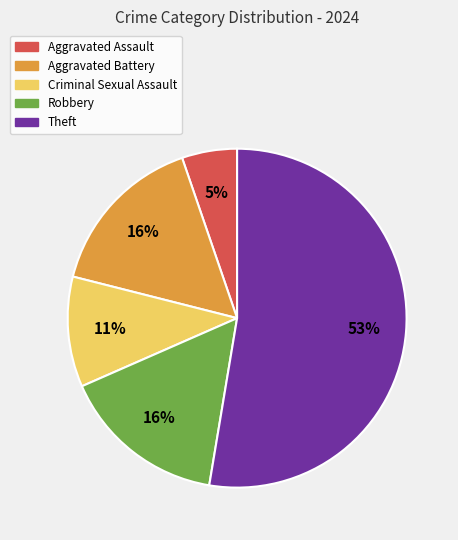

Combined, do Aggravated Battery and Theft account for over 50%?

Yes